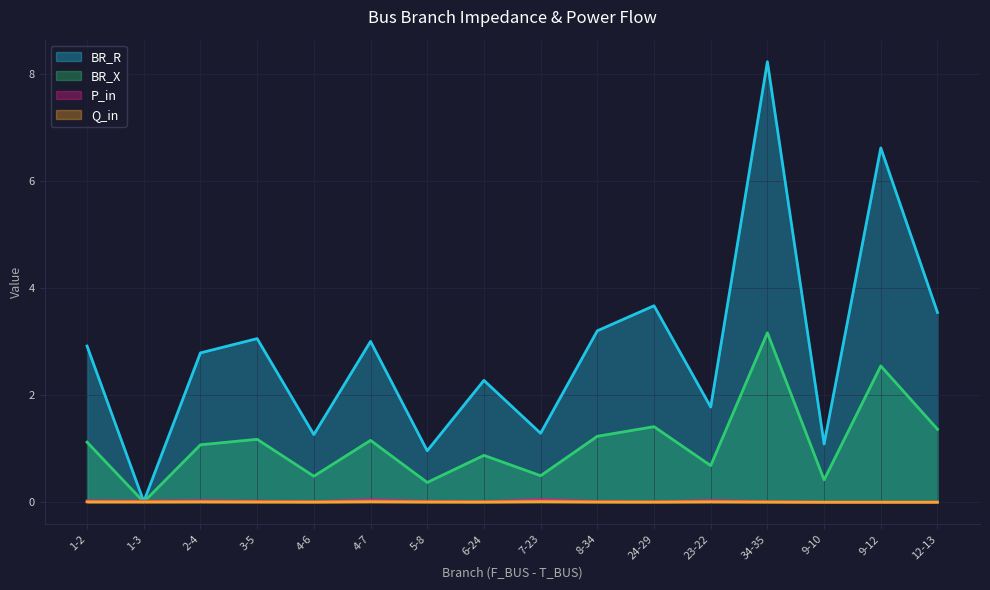

Where is the first local minimum for BR_R?

1-3